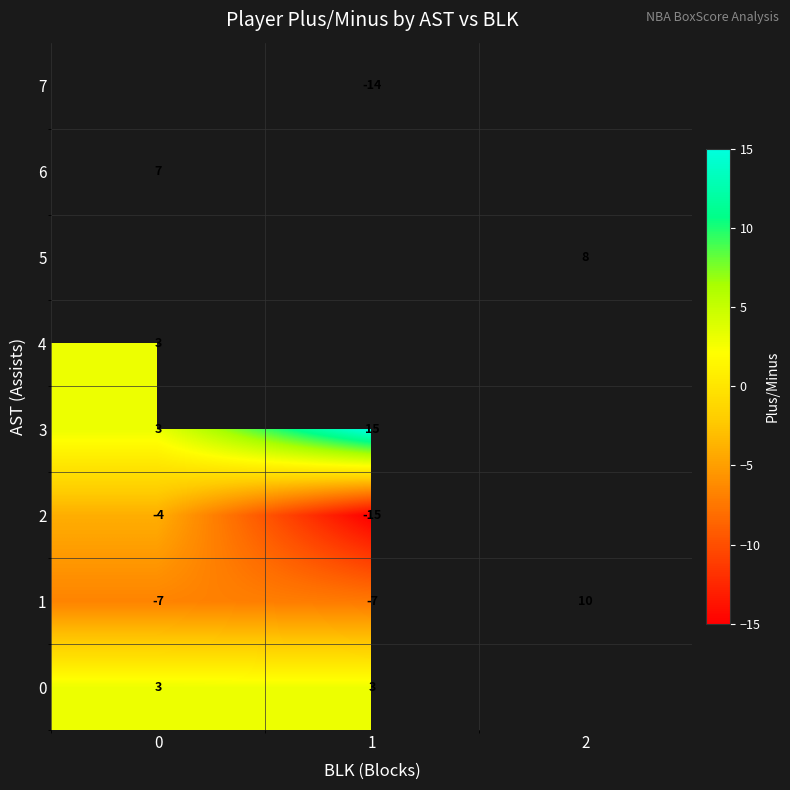

At how many categories does at least one series exceed 5?

3